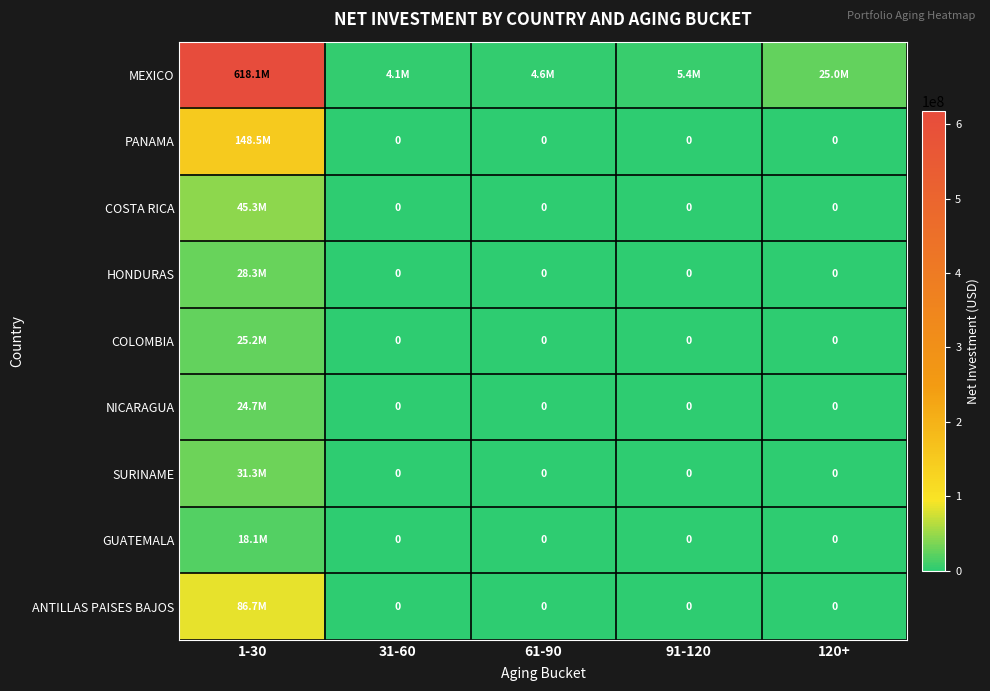

At how many categories does at least one series exceed 257711491?

1